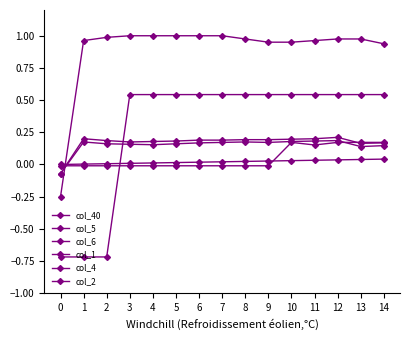

Rank the series by their maximum value, from lowest to highest.

col_40, col_6, col_5, col_4, col_2, col_1